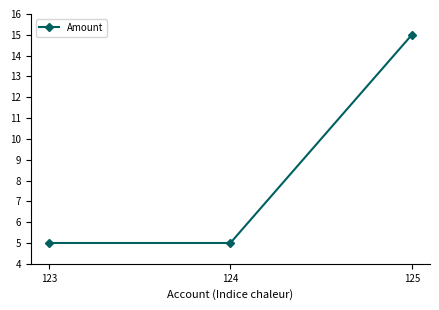

What is the smallest value displayed?

5.0